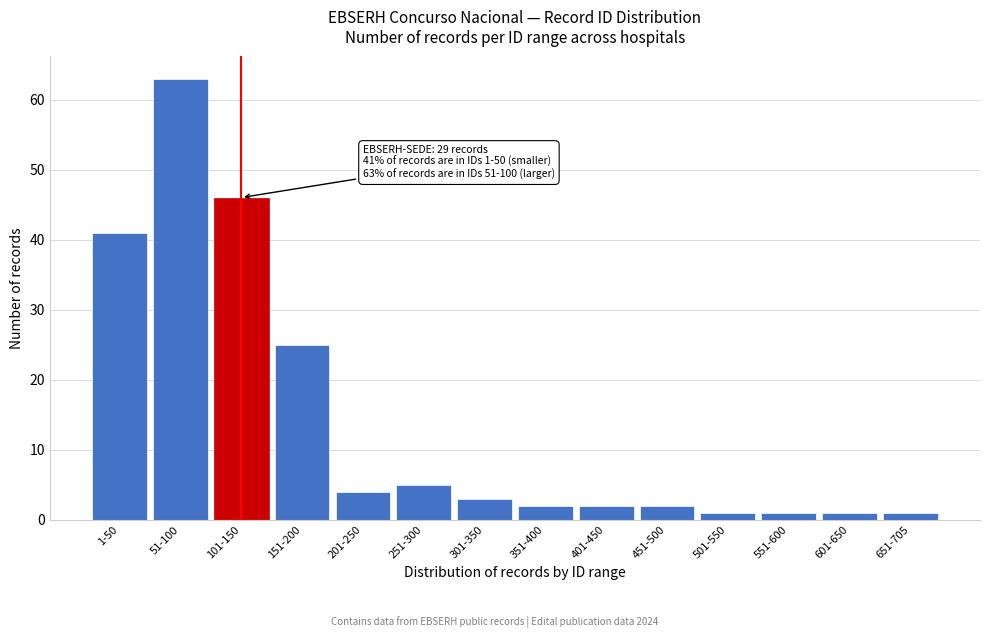

Reading left to right, list all the values displayed in this chart.

1-50=41	51-100=63	101-150=46	151-200=25	201-250=4	251-300=5	301-350=3	351-400=2	401-450=2	451-500=2	501-550=1	551-600=1	601-650=1	651-705=1